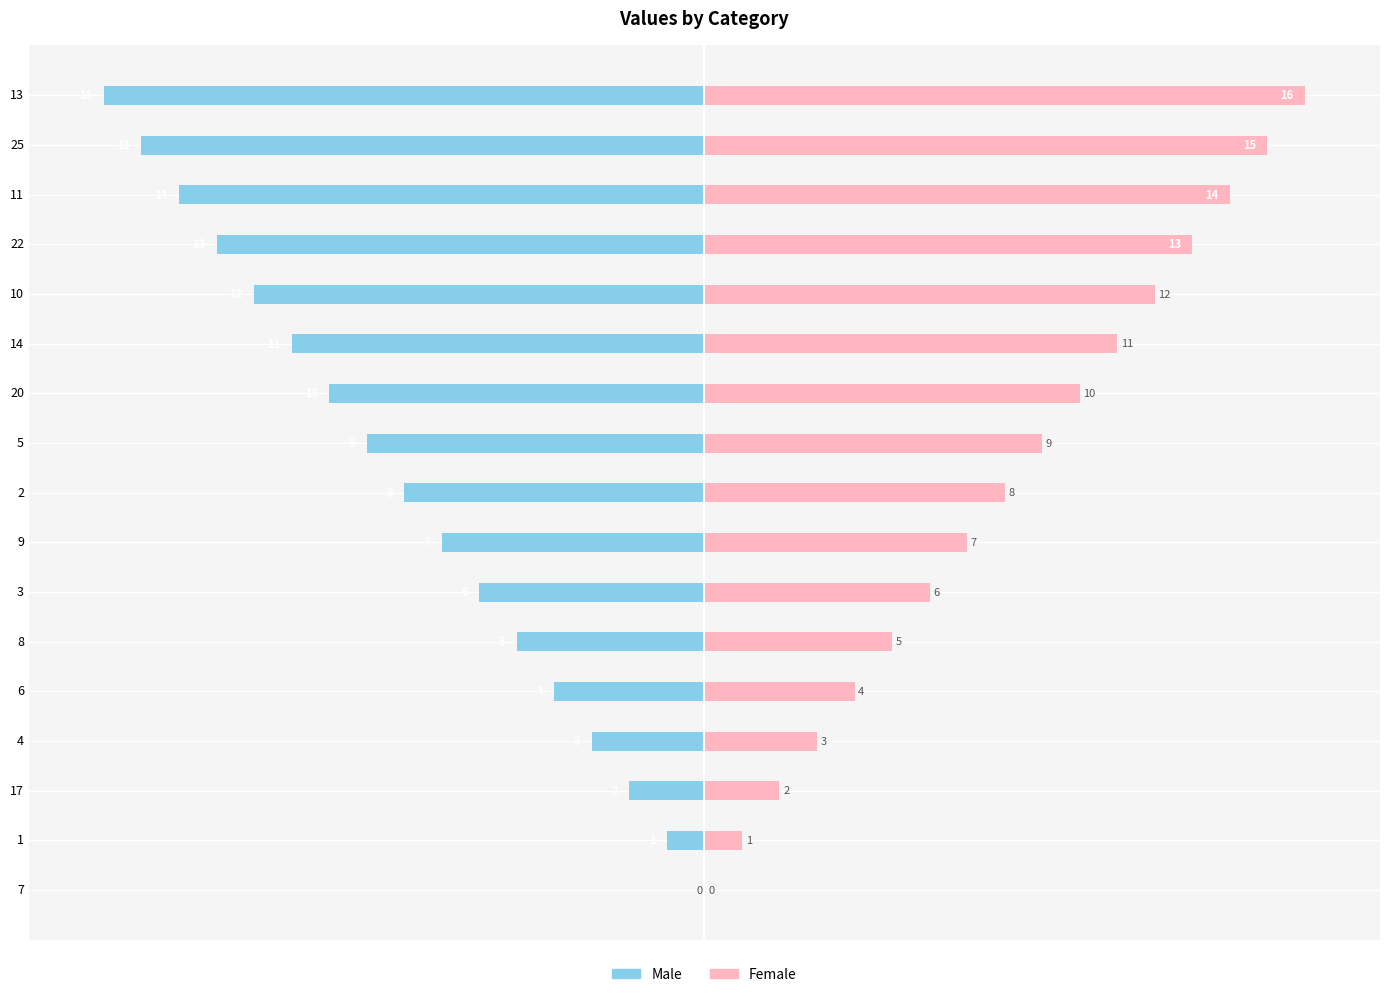

What are all the series names shown in the legend?

Male, Female